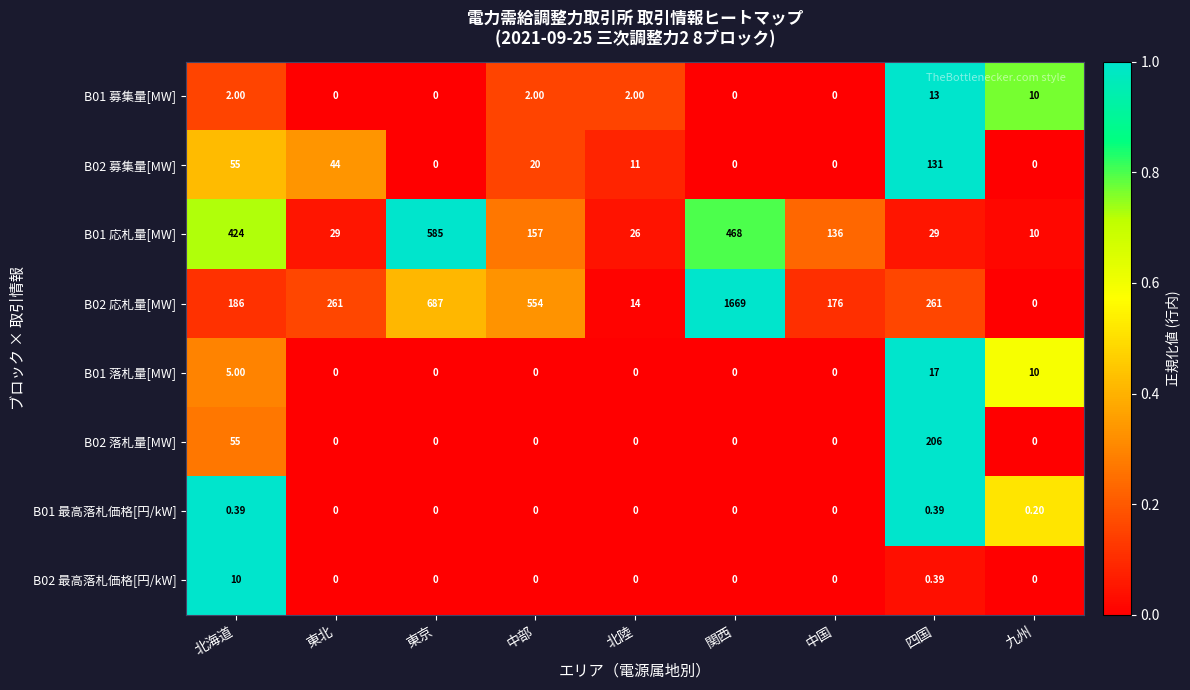

What is the difference between the highest and lowest values at 東北?

261.0